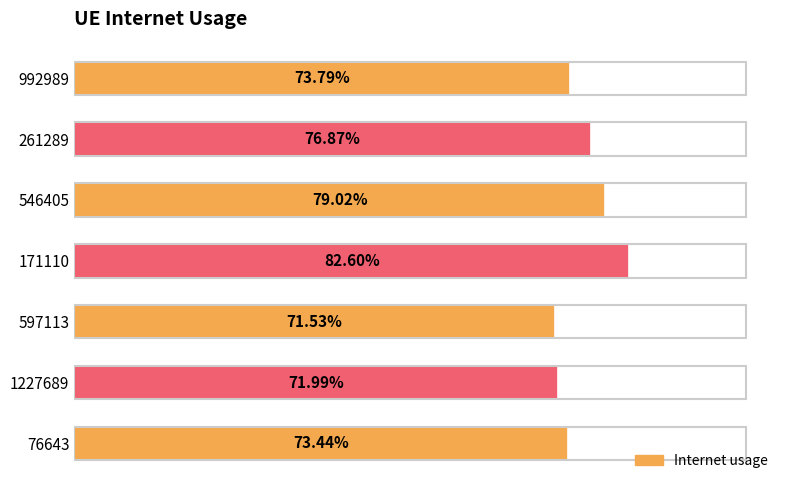

What is the average value?

0.8